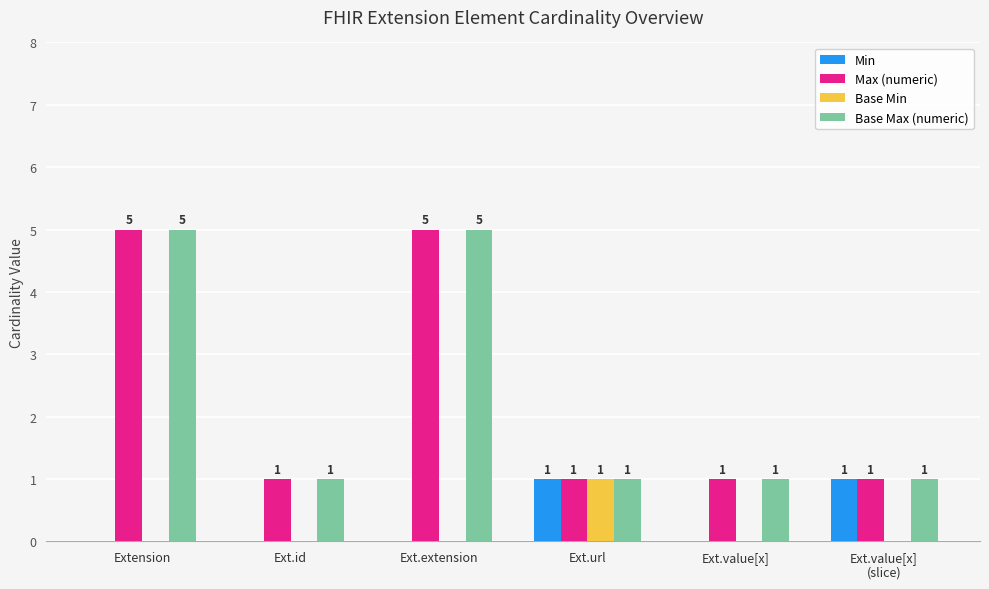

Are the bars horizontal?

No